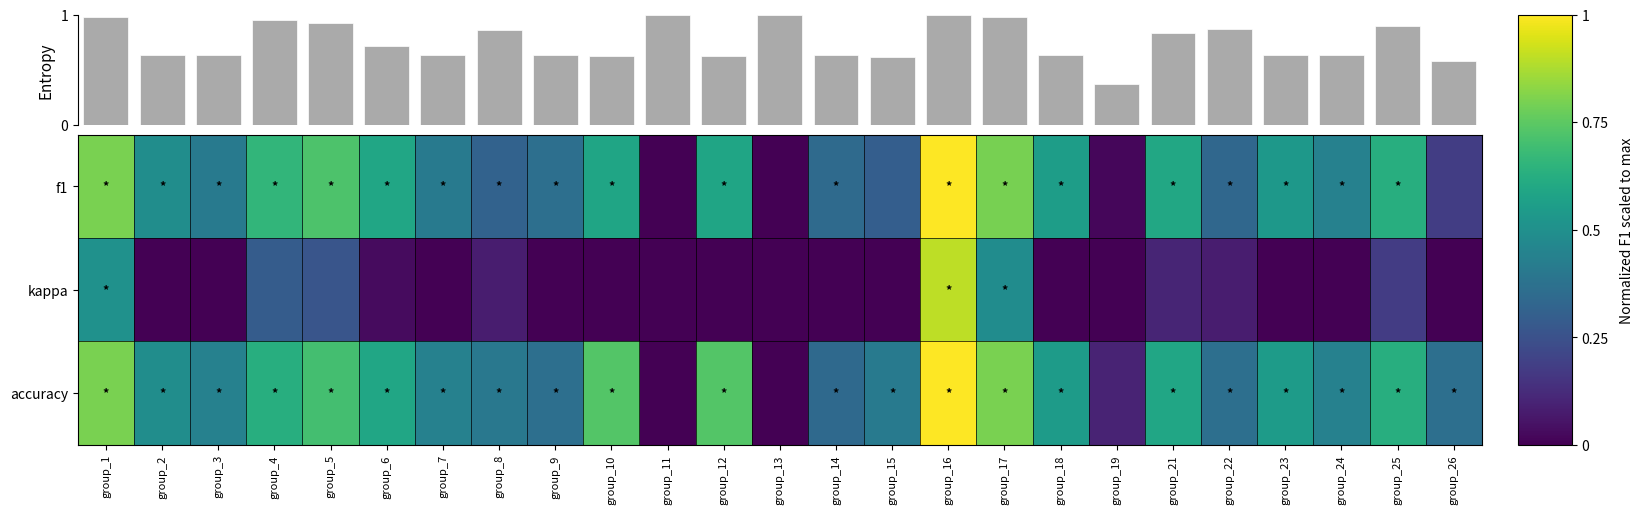

Which label corresponds to the smallest value in the chart?

group_11